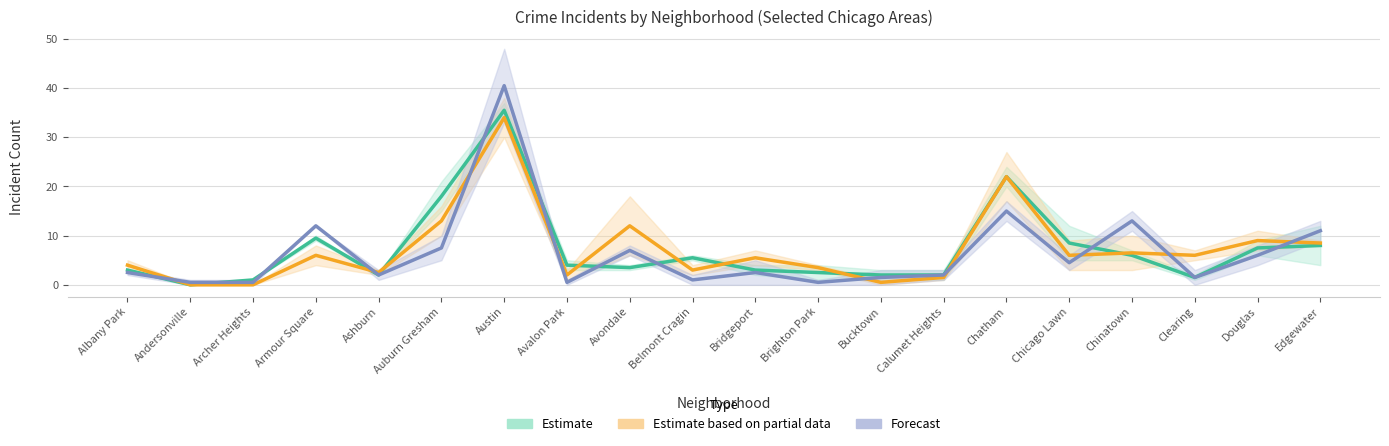

True or false: Forecast has a value of 13.0 at Chinatown.

True